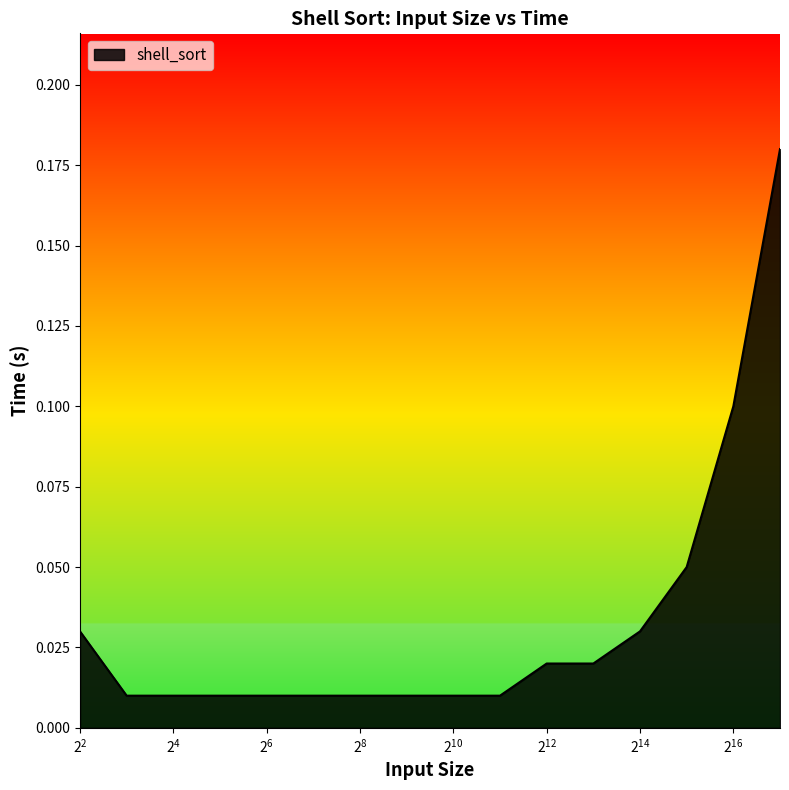

What is the difference between the maximum and minimum values?

0.2